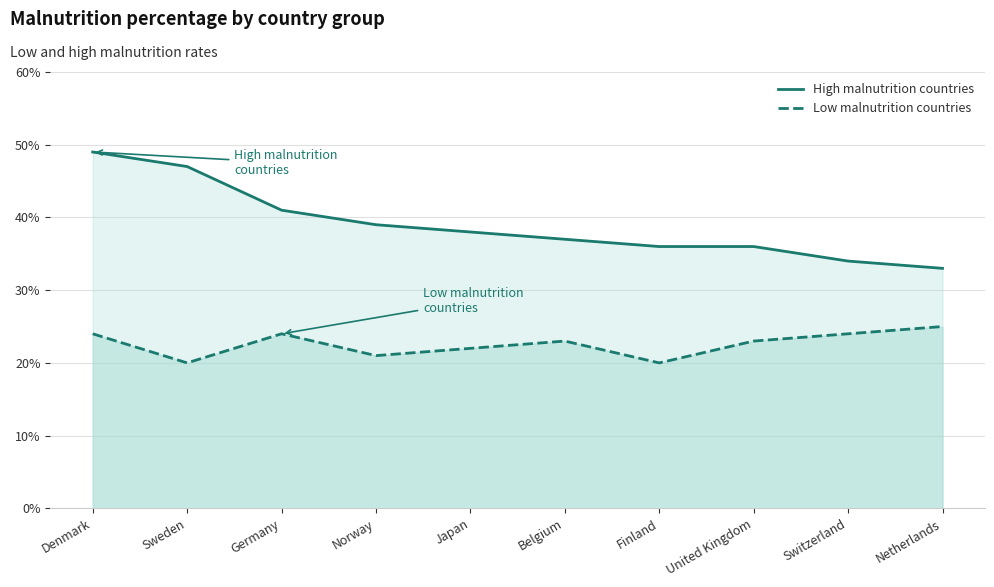

The value of Low malnutrition countries at Japan is 22. True or false?

True